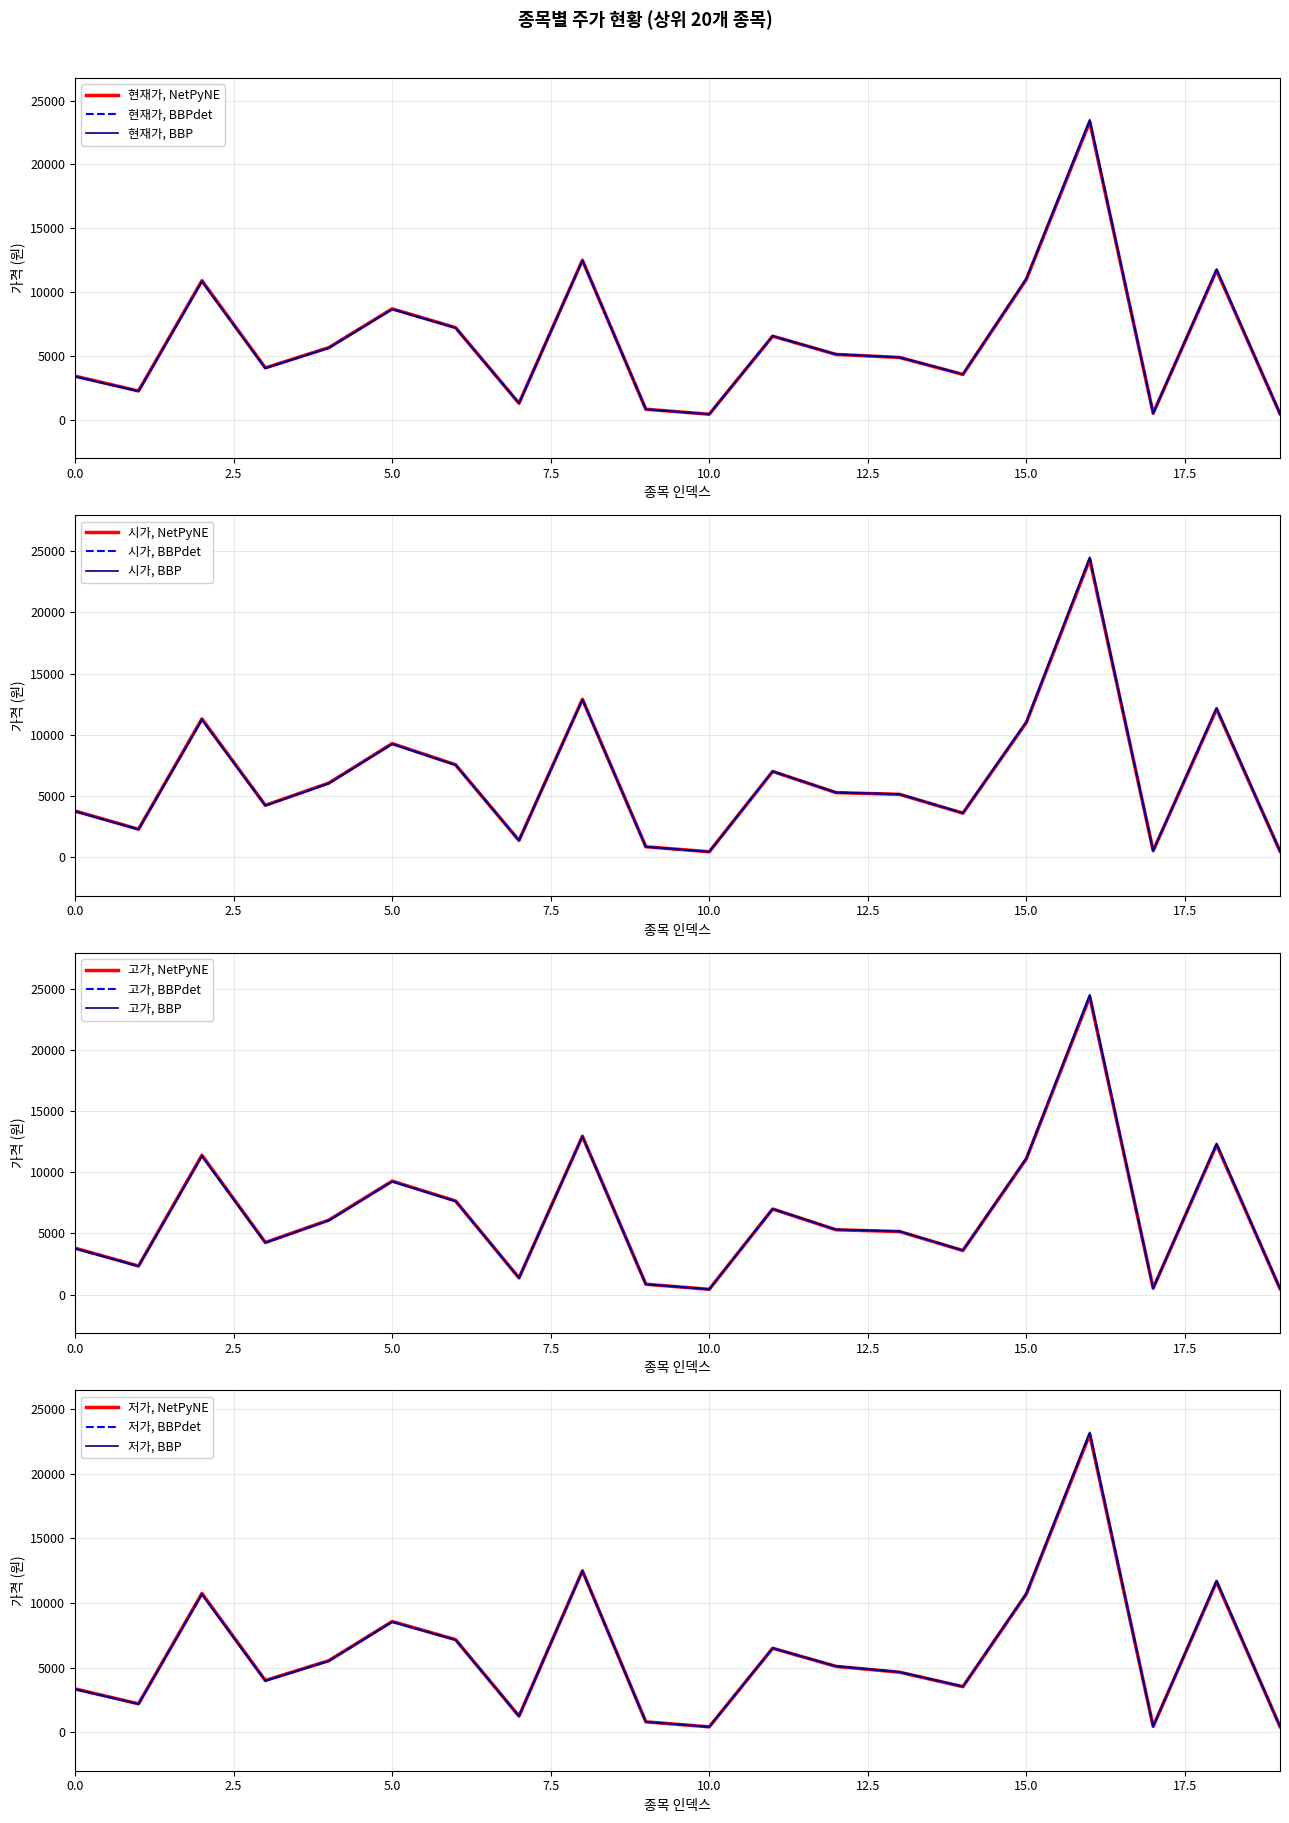

At which category does 고가 reach its first local valley?

1